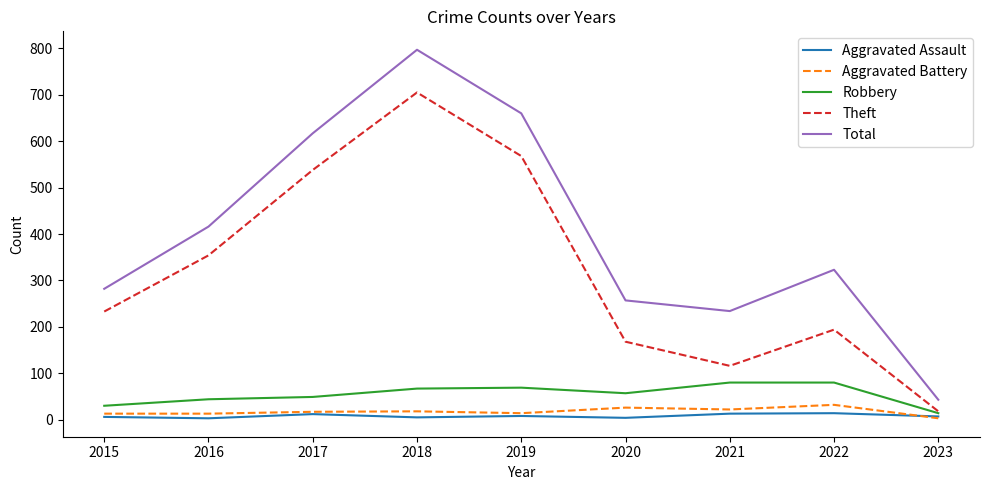

The Robbery series shows 49 at 2017. True or false?

True